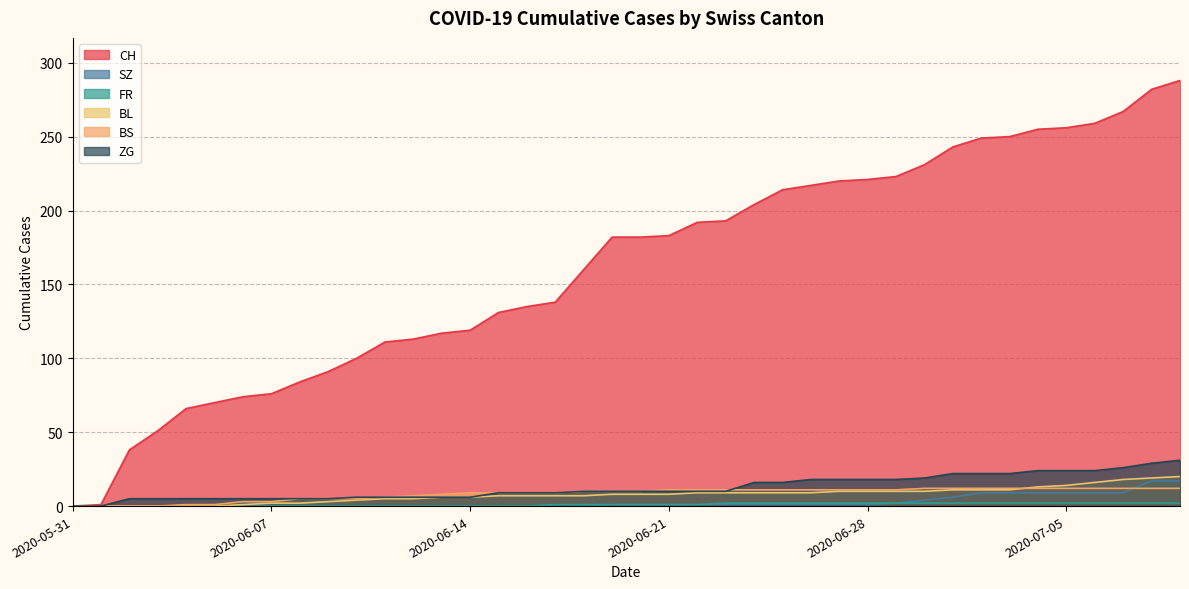

What is the highest value of the SZ series?

17